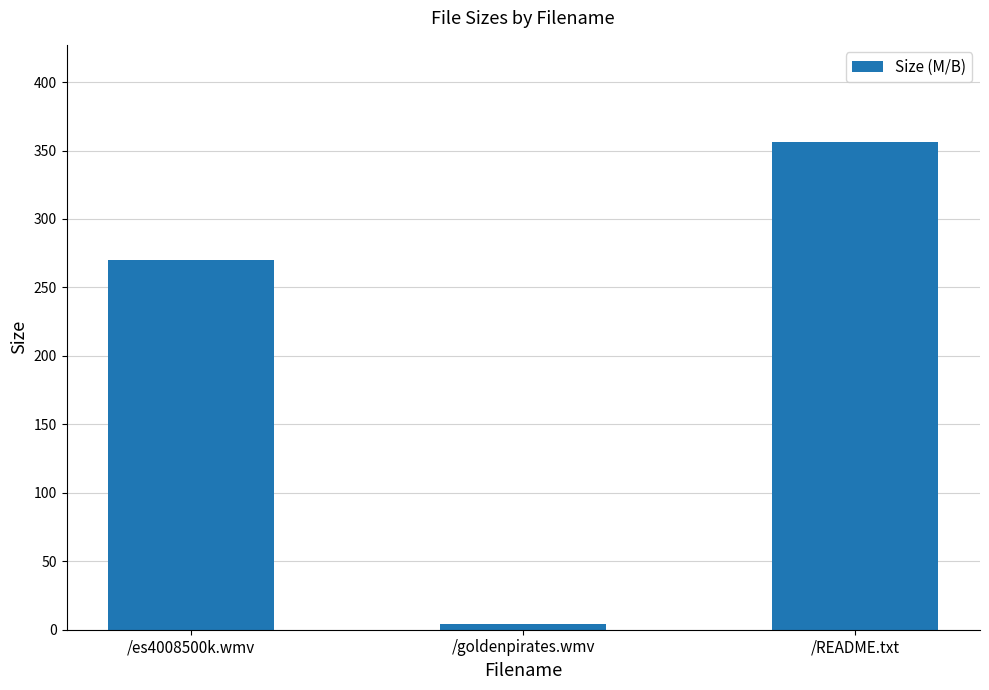

What is the change in value from /goldenpirates.wmv to /README.txt?

+351.9